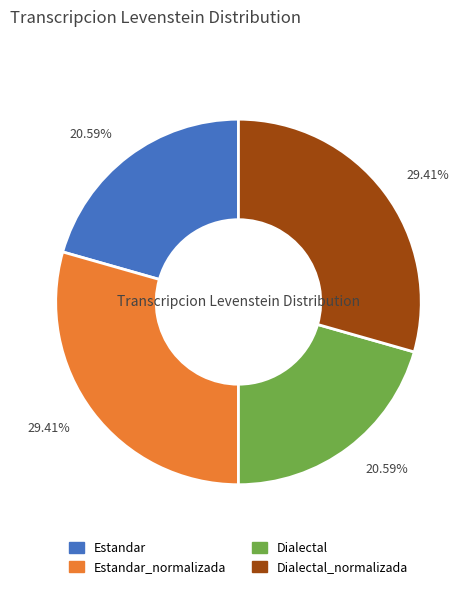

Between Estandar_normalizada and Dialectal, which is larger?

Estandar_normalizada